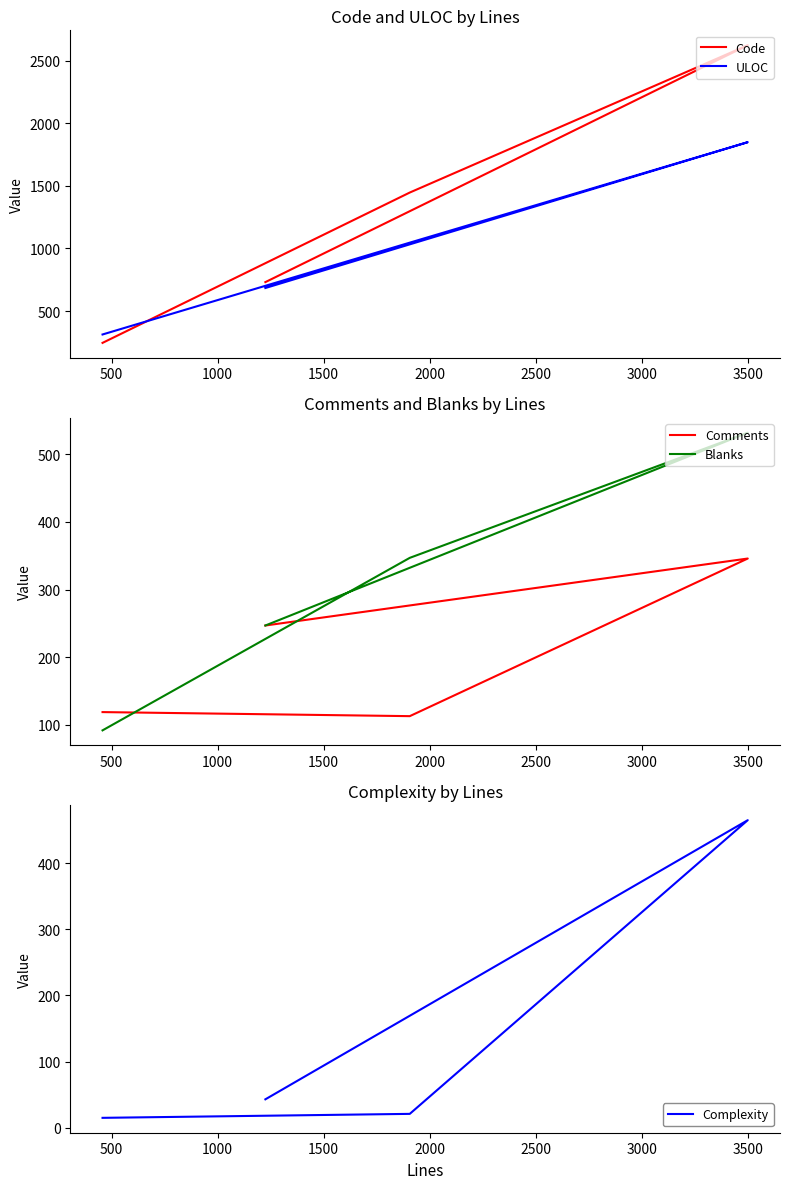

What is the minimum value for Code?

246